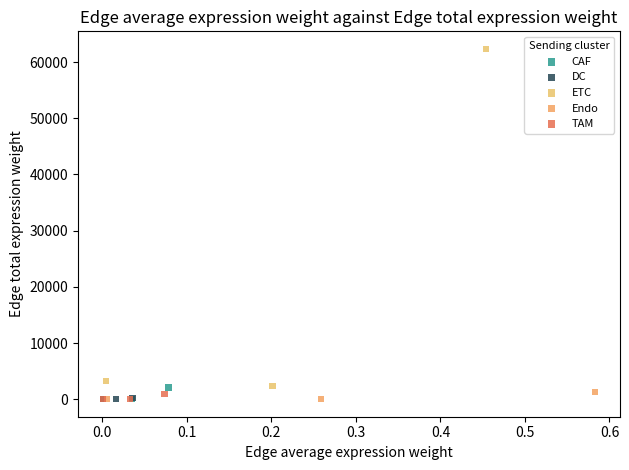

Which series reaches the maximum Y coordinate?

ETC